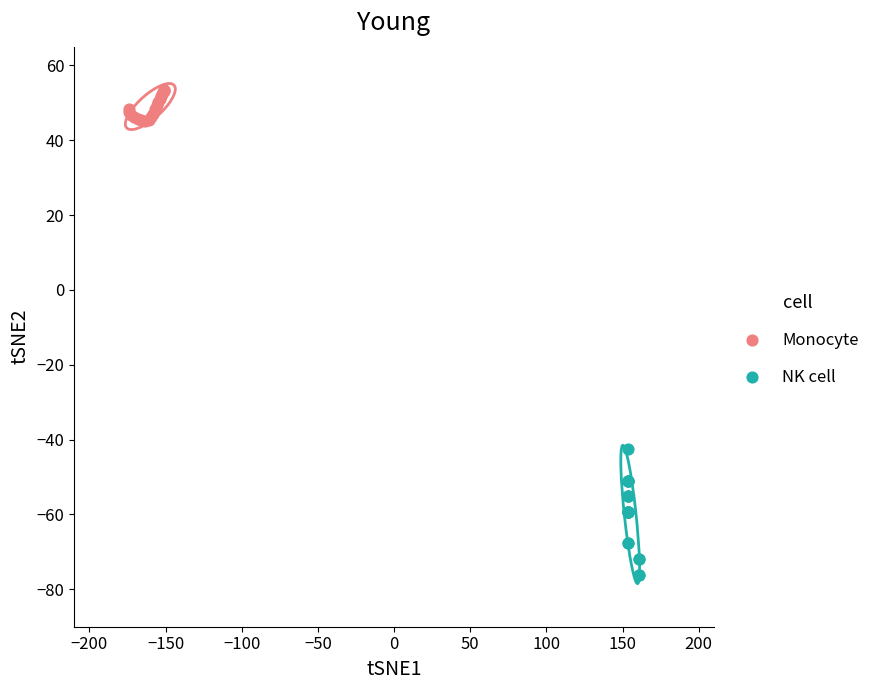

Which series has the widest spread of Y values?

NK cell